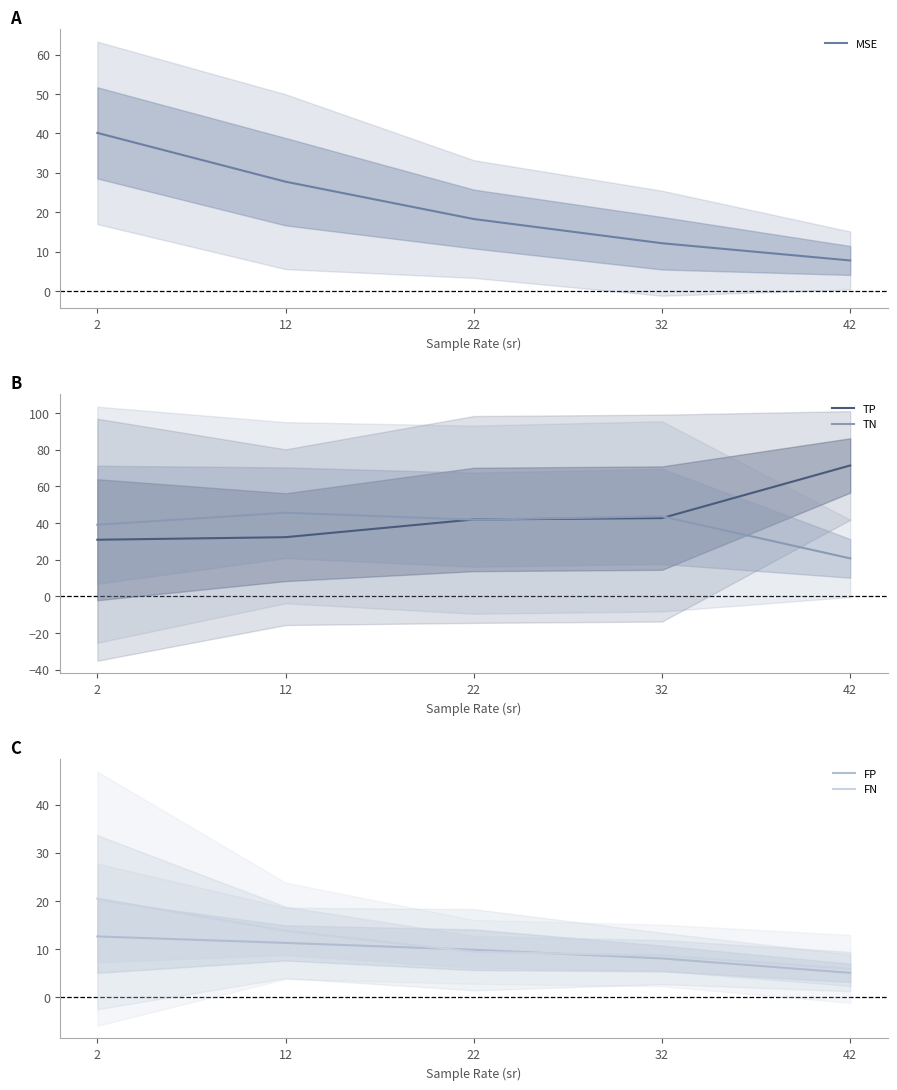

At which label is TP closest to 51?

32